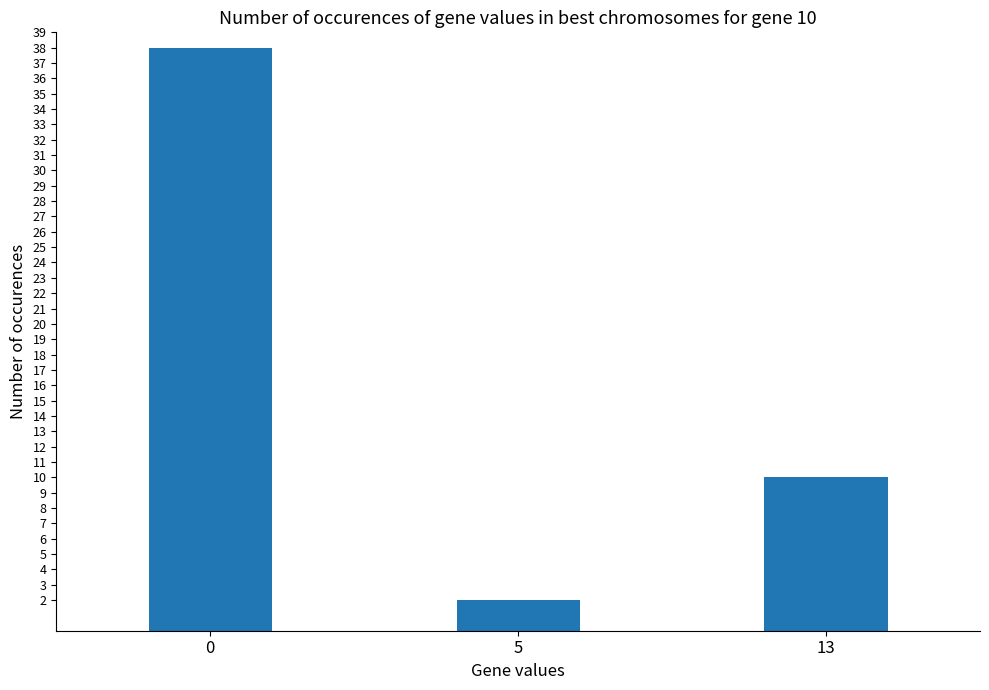

Which has a higher value, 13 or 5?

13